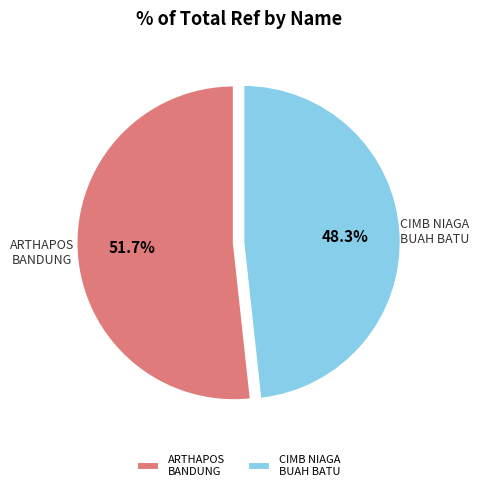

How many segments does this pie chart have?

2